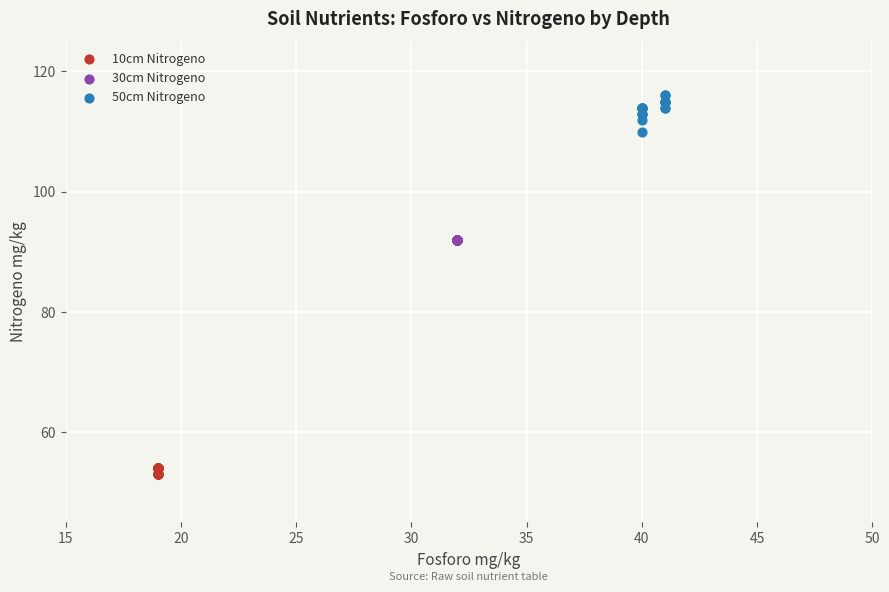

Which series reaches the minimum Y coordinate?

10cm Nitrogeno